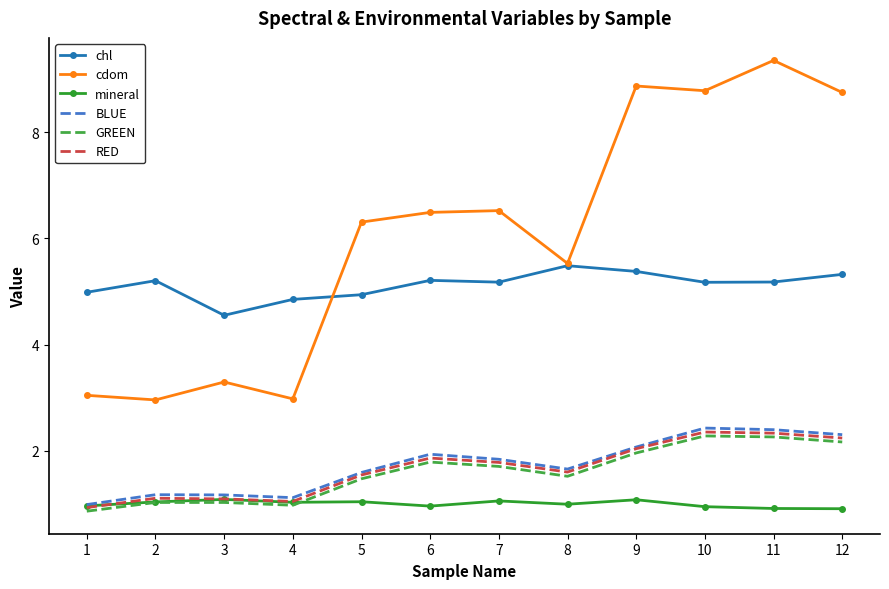

At which category does chl reach its first local valley?

3